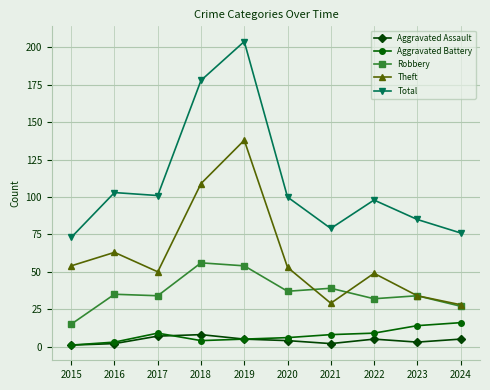

Reading left to right, transcribe all the data shown in this chart.

Aggravated Assault: 1	2	7	8	5	4	2	5	3	5
Aggravated Battery: 1	3	9	4	5	6	8	9	14	16
Robbery: 15	35	34	56	54	37	39	32	34	27
Theft: 54	63	50	109	138	53	29	49	34	28
Total: 73	103	101	178	204	100	79	98	85	76